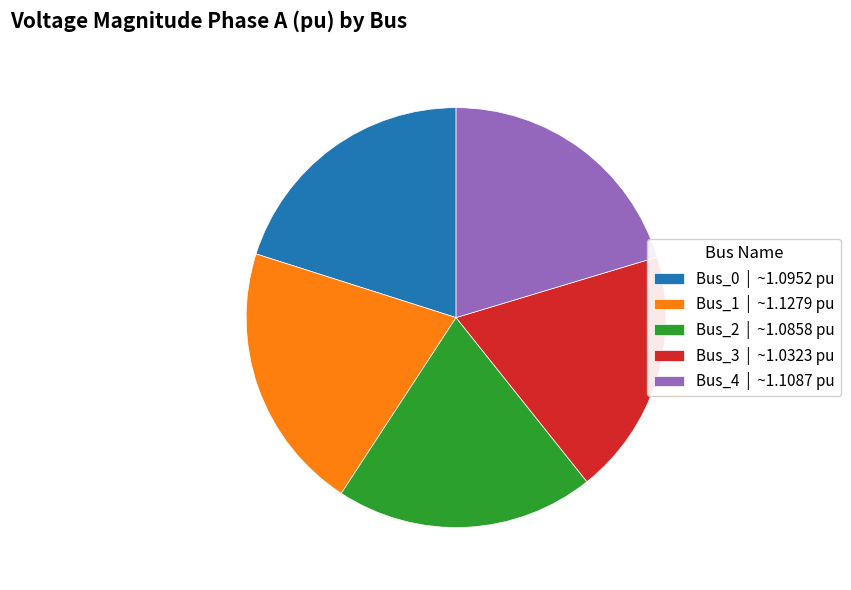

Is it true that Bus_2 is 20% of the pie?

True